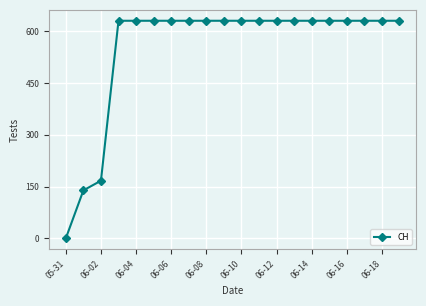

Reading right to left, list all the values displayed in this chart.

631	631	631	631	631	631	631	631	631	631	631	631	631	631	631	631	631	167	139	0